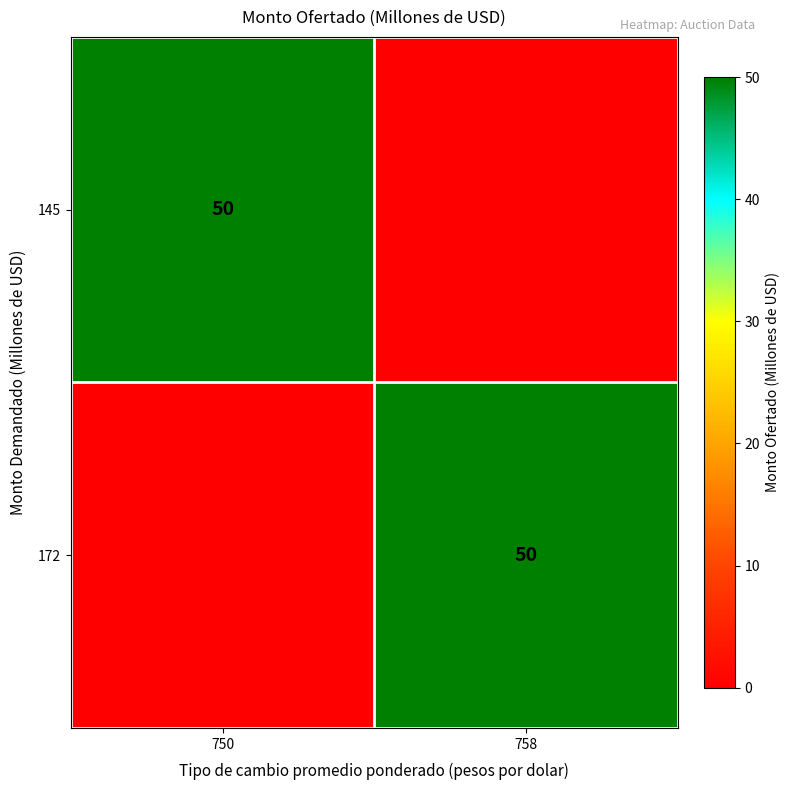

Is it true that 145 equals 50 at 750?

True